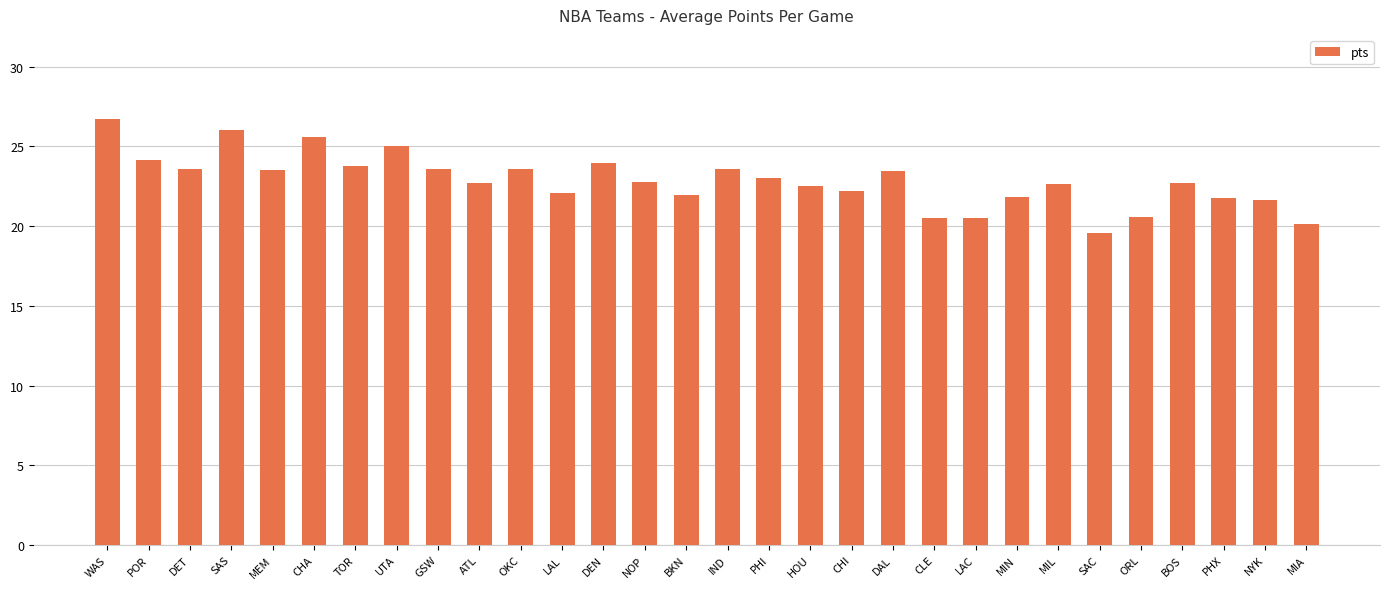

Which label corresponds to the largest value in the chart?

WAS